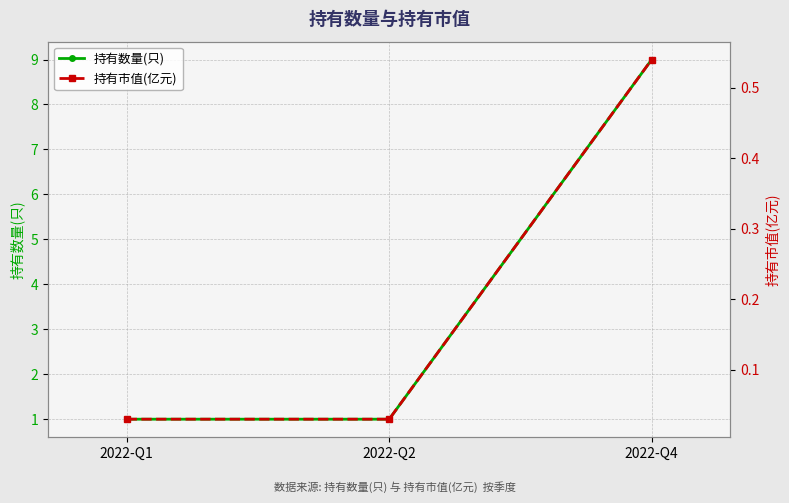

At which category is the sum across all series the highest?

2022-Q4